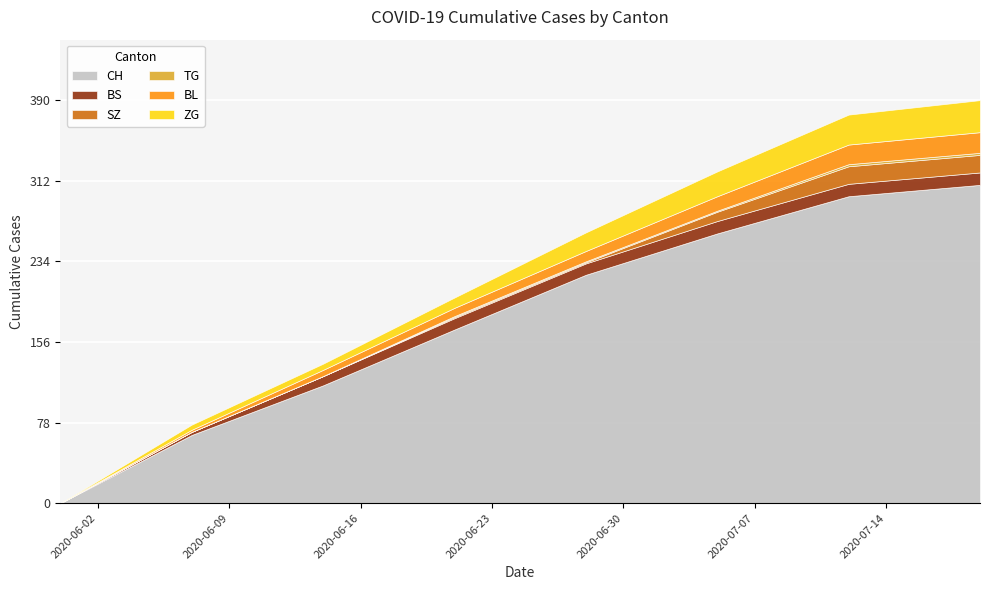

True or false: SZ and BL intersect in this chart.

False